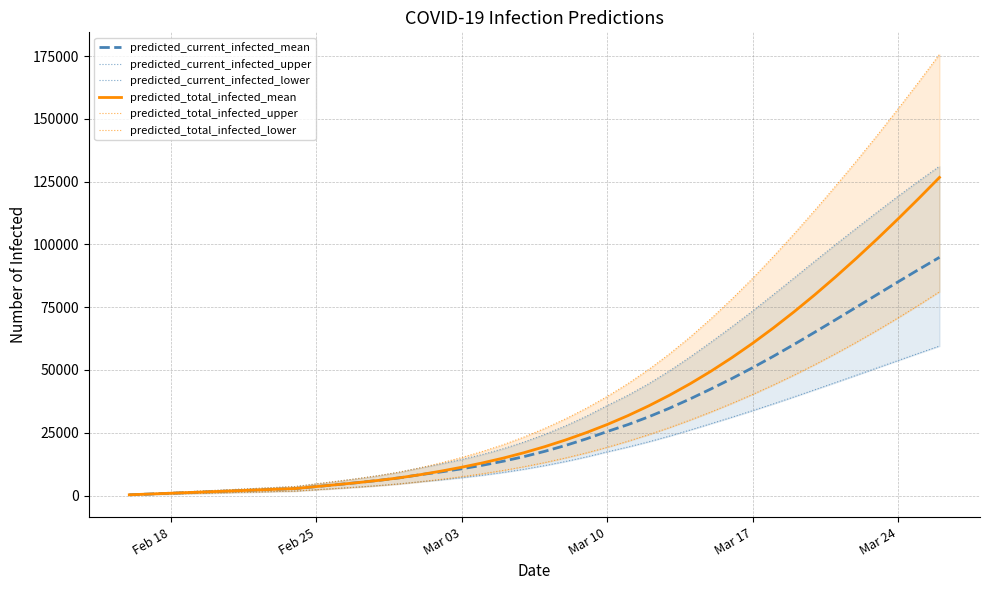

What is the sum of all predicted_current_infected_mean values?

1143751